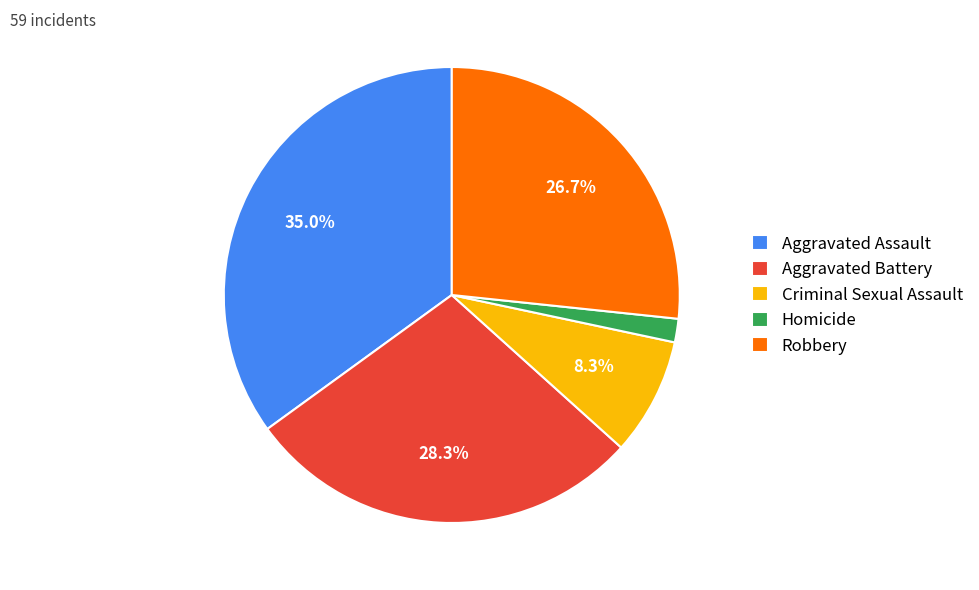

To the nearest percent, what percentage of the pie is Criminal Sexual Assault?

8%